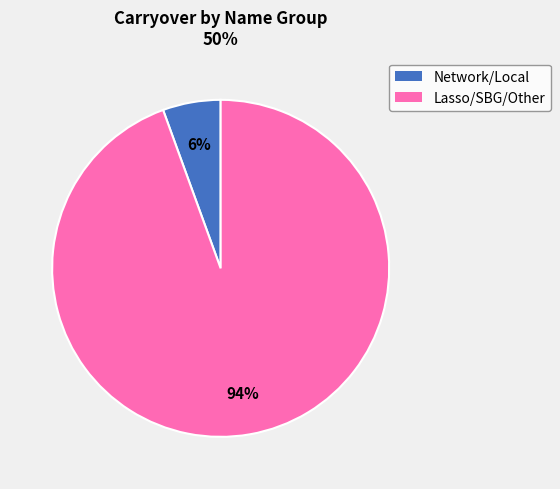

To the nearest percent, what is the average slice percentage?

50%